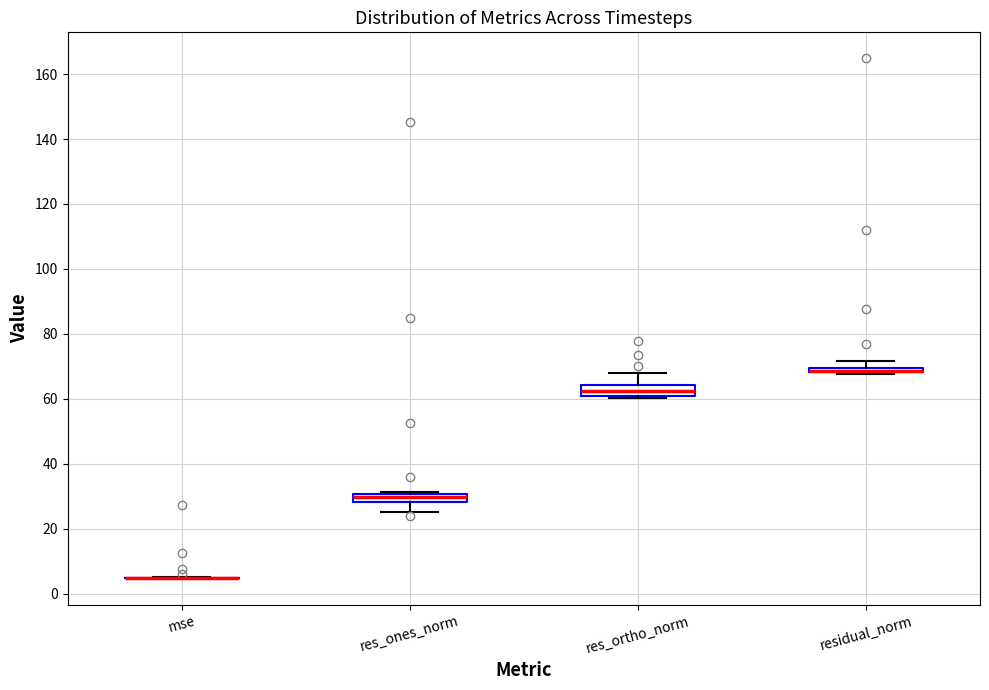

Where is the upper edge of the box for residual_norm on the y-axis? The values are not printed on the chart, so give them approximately, as read against the axis.

70